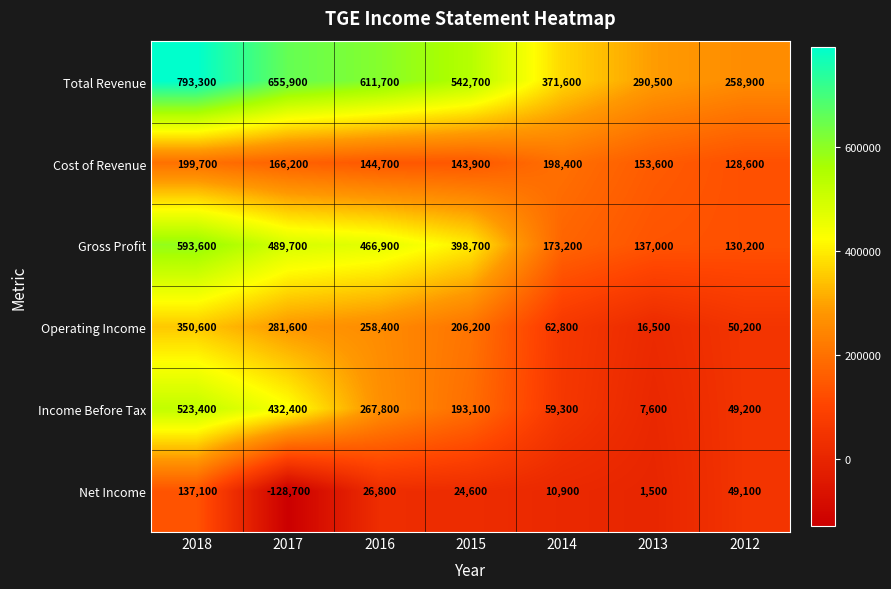

How many series are shown in this chart?

6